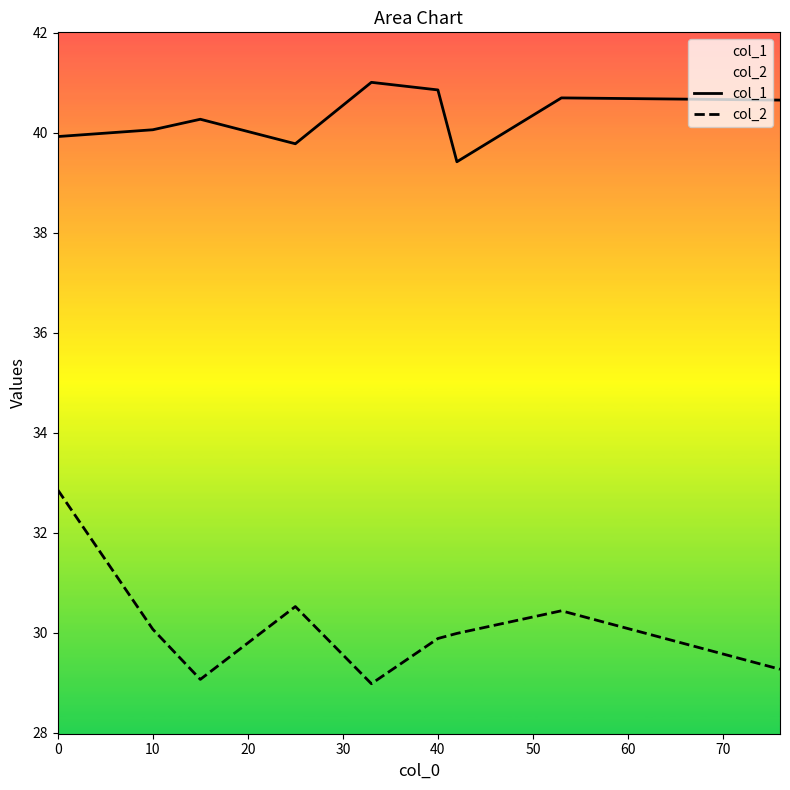

List the series in order of their peak value, lowest first.

col_2, col_1